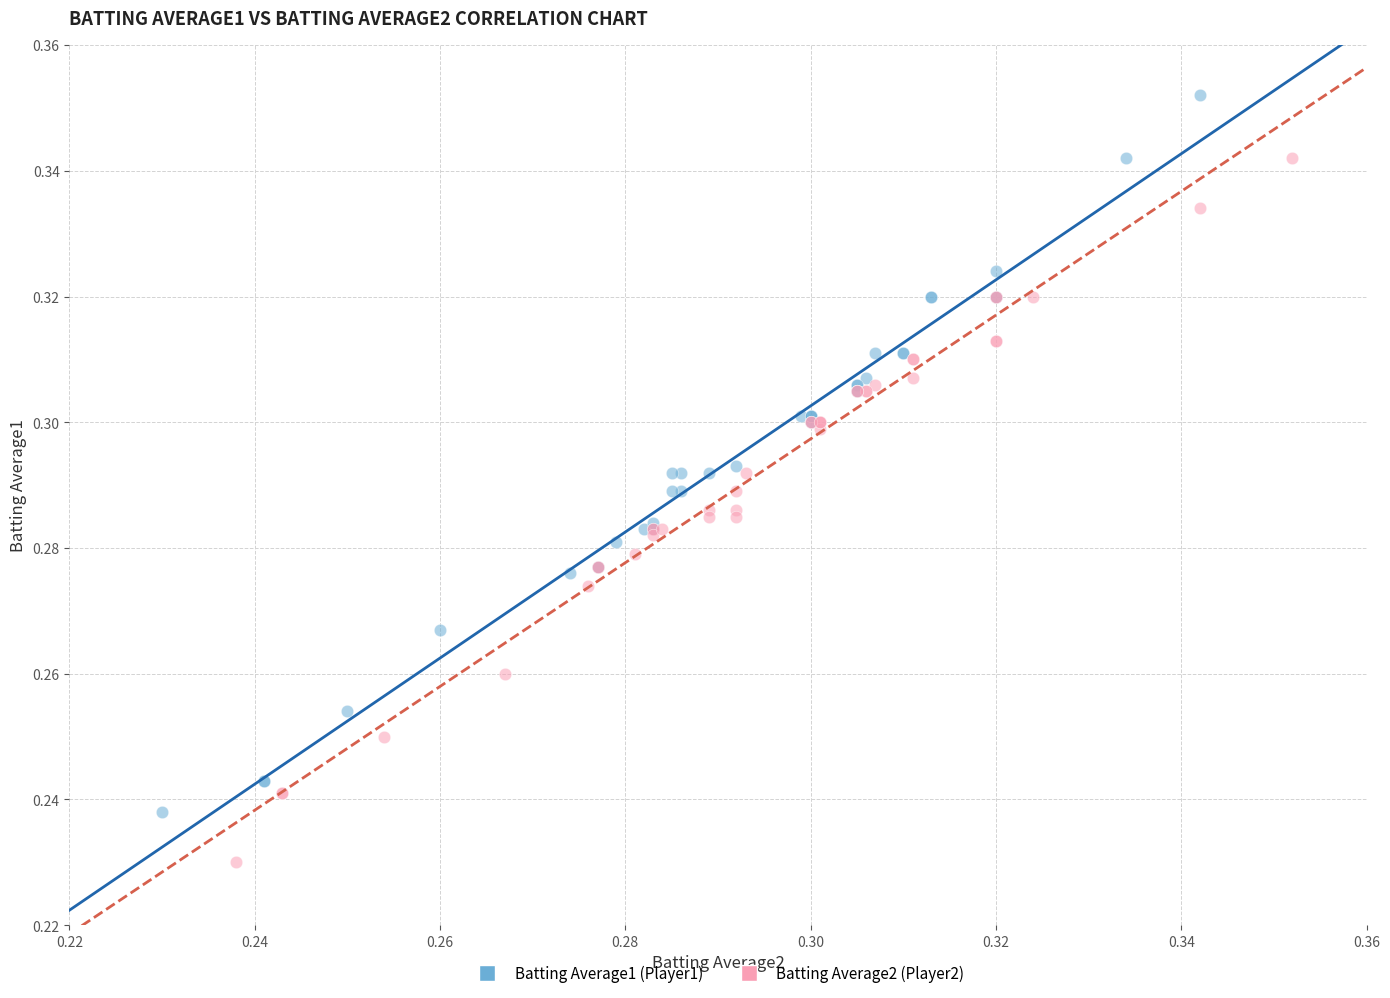

Which series has the largest Y range (max minus min)?

Batting Average1 (Player1)